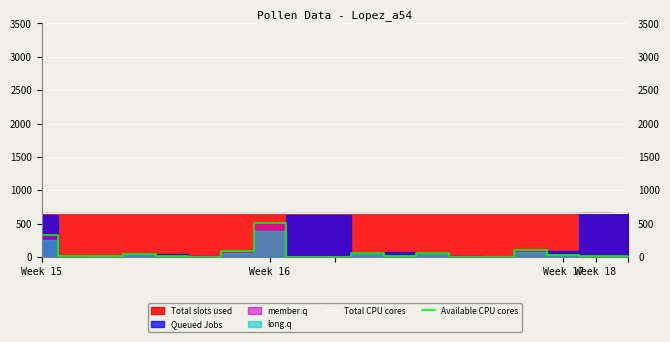

Reading left to right, transcribe all the data shown in this chart.

Total CPU cores: 660	660	660	660	660	660	660	660	660	660	660	660	660	660	660	660	660	660	660
Available CPU cores: 328	8	18	42	16	6	88	512	2	2	66	16	56	2	2	106	34	16	14